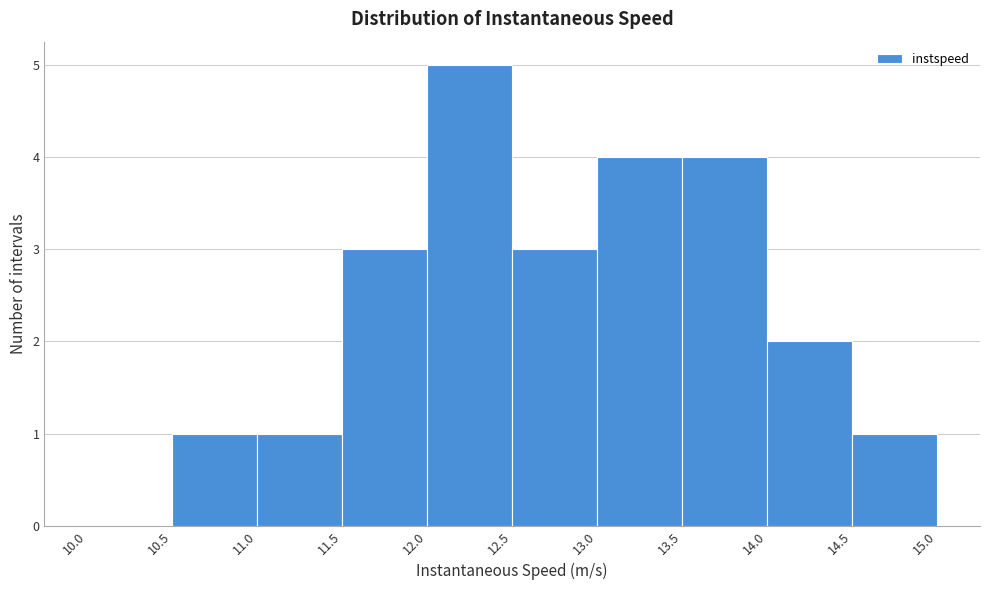

Which range on the x-axis has the tallest bar?

12.0 to 12.5